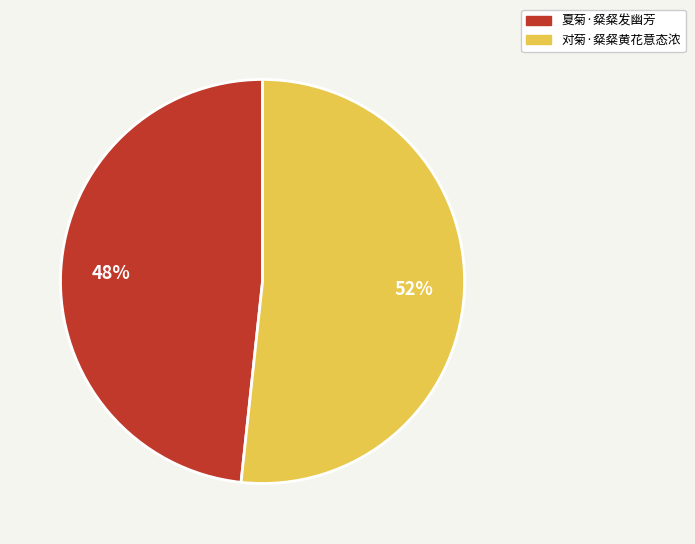

To the nearest percent, what is the combined percentage of 夏菊·粲粲发幽芳 and 对菊·粲粲黄花意态浓?

100%